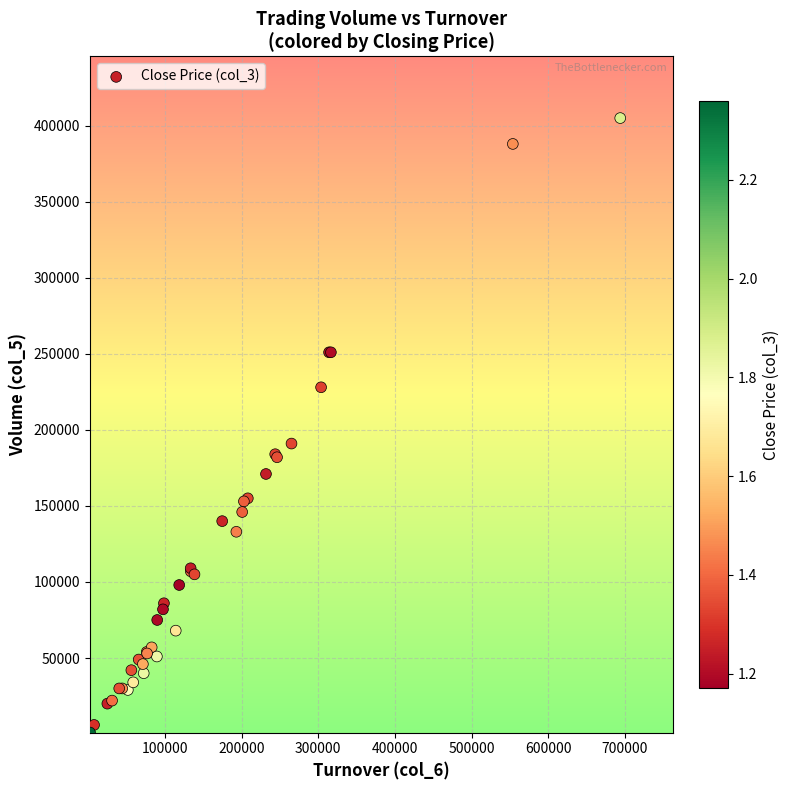

What Y value in the scatter plot is closest to 203000?

191000